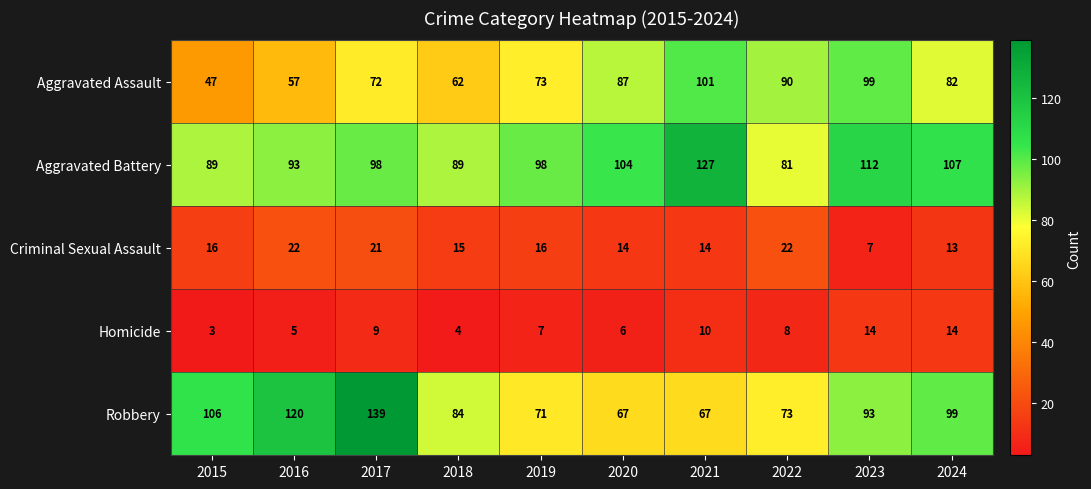

Which series has the widest spread of values?

Robbery